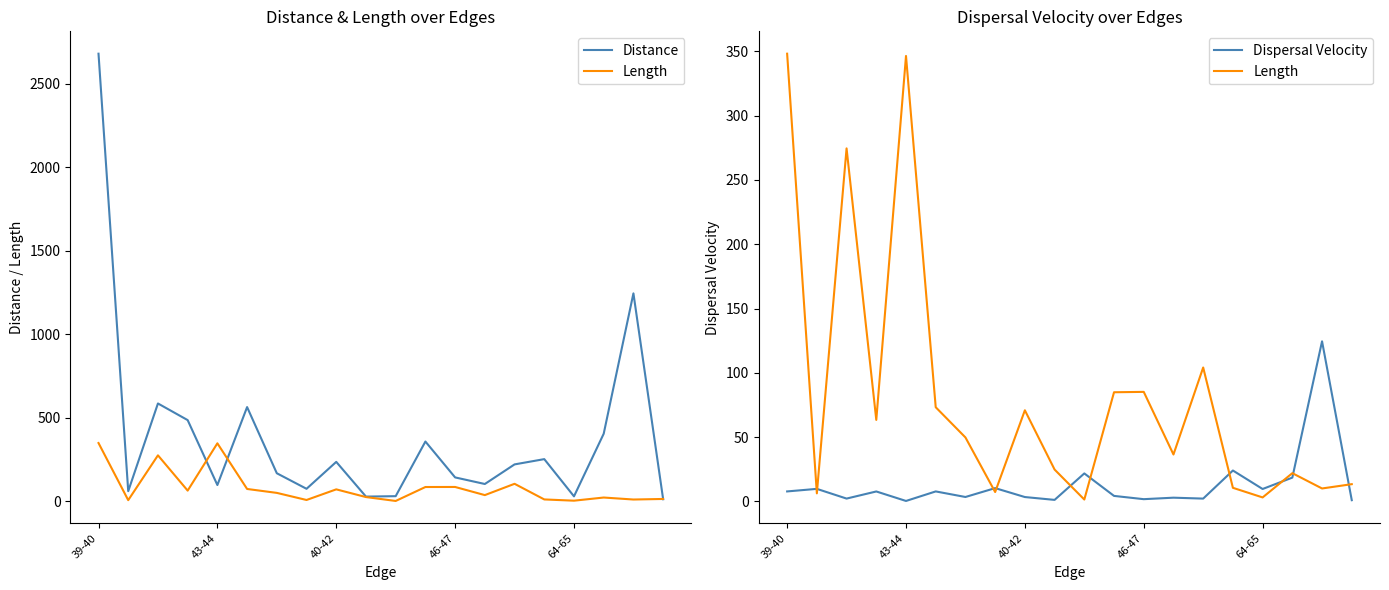

Reading left to right, list all the values displayed in this chart.

Distance: 2679.0	59.9	585.1	485.4	96.7	563.4	167.3	74.2	235.4	27.5	30.1	357.2	142.4	102.9	220.2	251.8	29.0	404.0	1244.2	11.7
Length: 348.2	6.2	274.6	63.3	346.5	73.2	49.7	7.2	70.8	24.7	1.4	84.8	85.1	36.4	104.1	10.5	3.0	21.9	10.0	13.3
Dispersal Velocity: 7.7	9.7	2.1	7.7	0.3	7.7	3.4	10.3	3.3	1.1	21.7	4.2	1.7	2.8	2.1	24.0	9.6	18.5	124.5	0.9